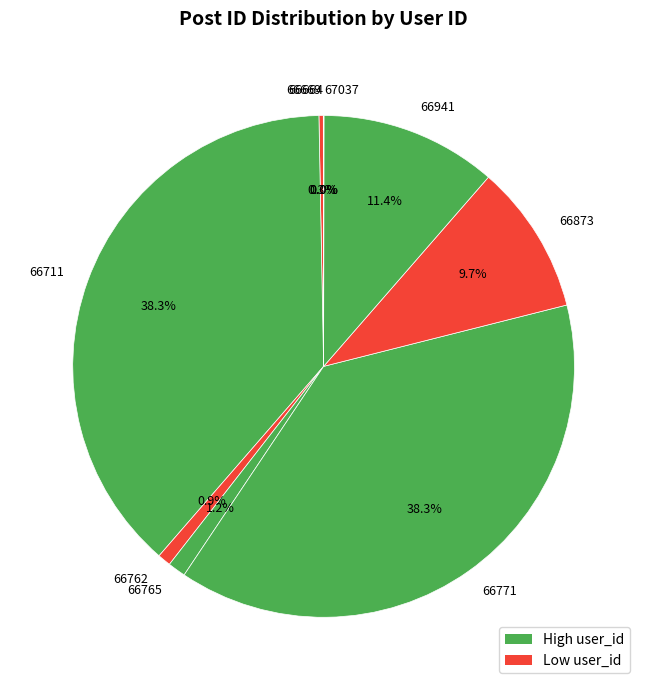

Which has a higher value, 66762 or 66771?

66771